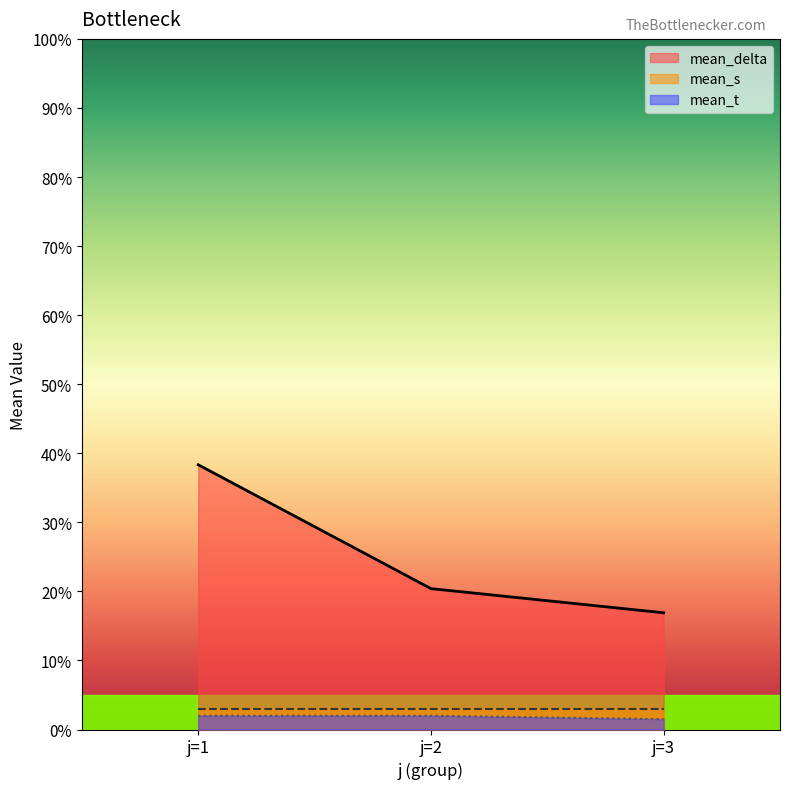

What is the value of the mean_t point at the 2nd from the left?

2.0